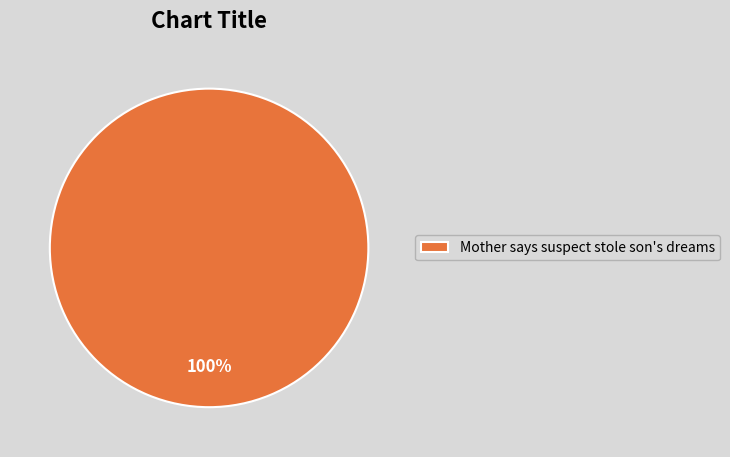

Is there a majority slice in this chart?

Yes